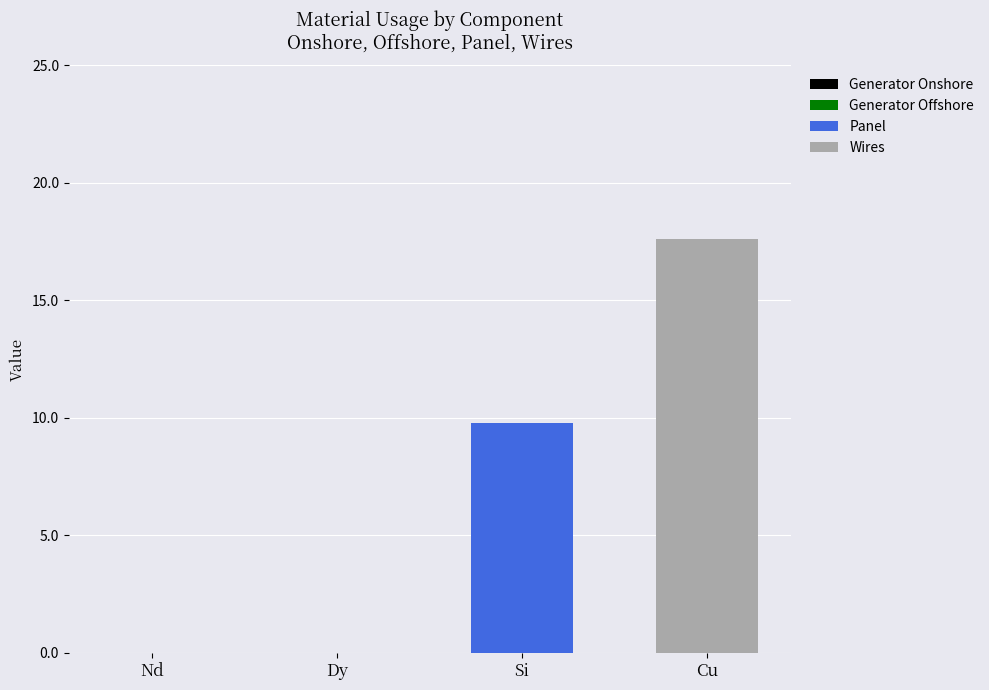

At which category is the sum across all series the highest?

Cu